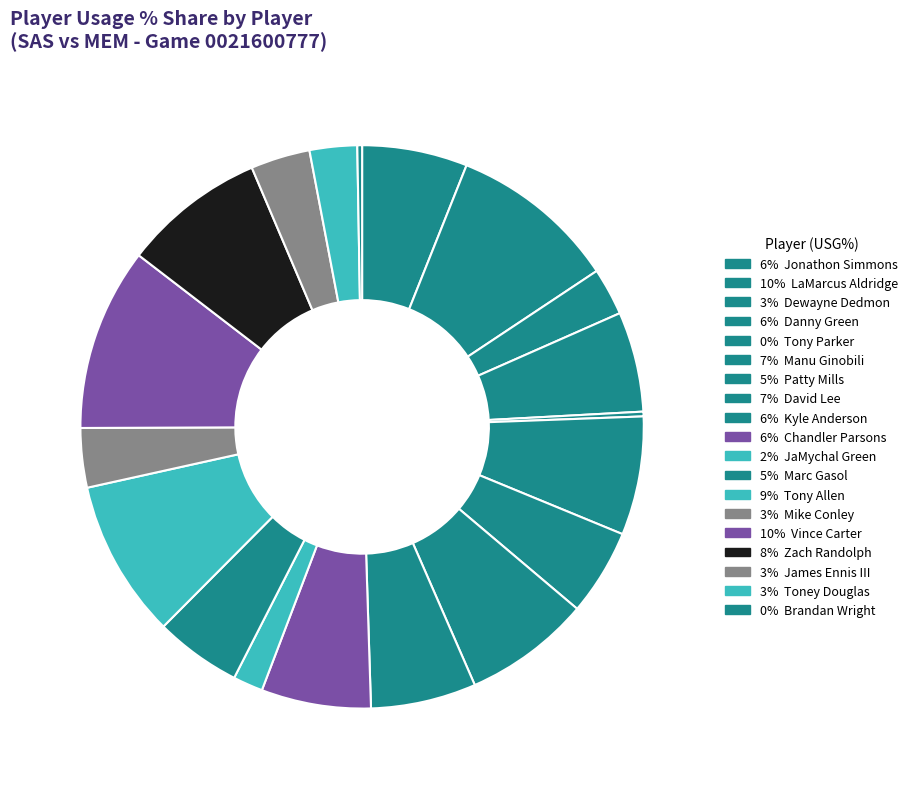

Which slice is the smallest?

Brandan Wright